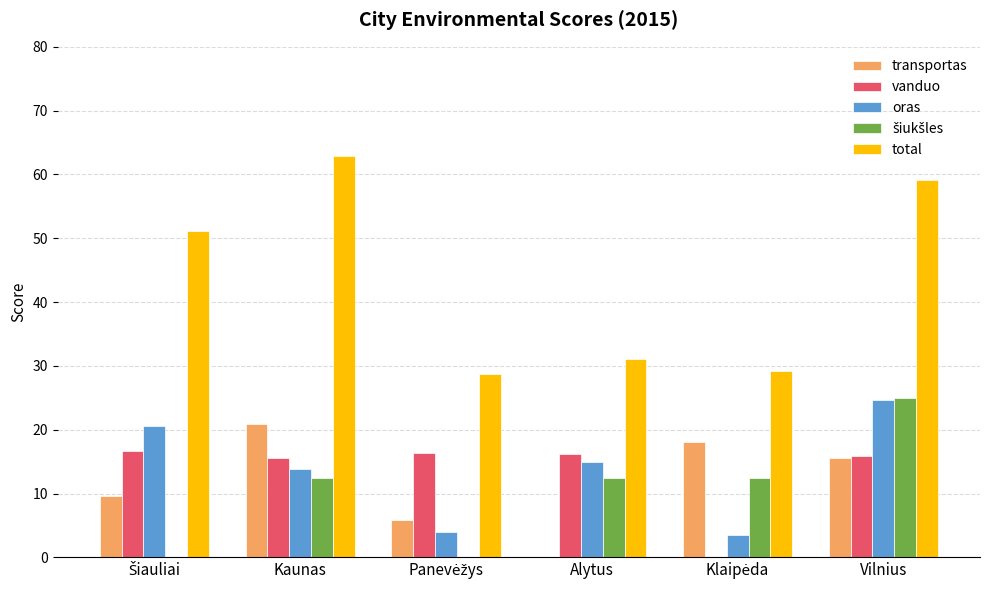

What is the sum of all total values?

262.2